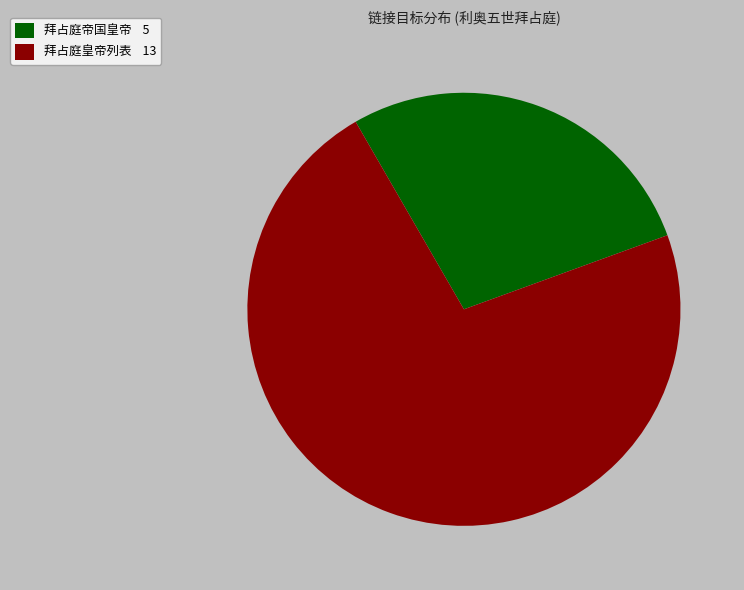

Which has a higher value, 拜占庭帝国皇帝 5 or 拜占庭皇帝列表 13?

拜占庭皇帝列表 13